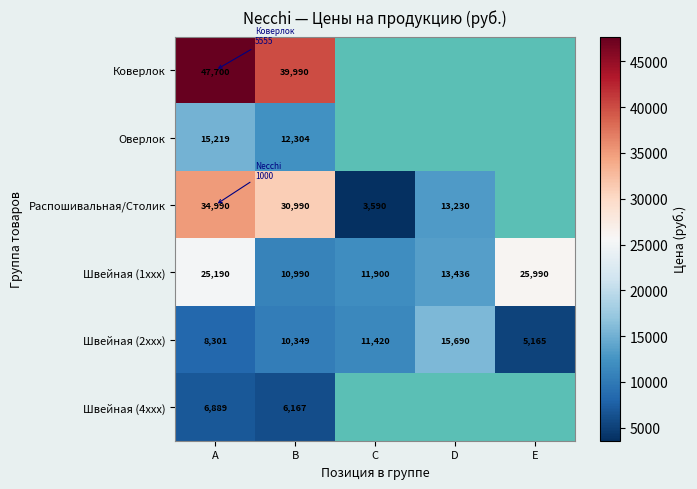

Is the value of Швейная (2xxx) at C greater than the value of Швейная (4xxx) at B?

Yes